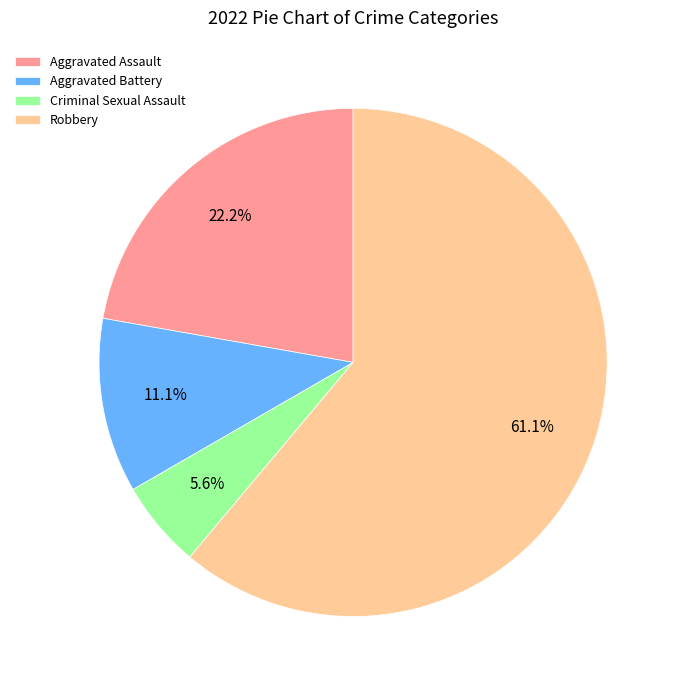

How many segments does this pie chart have?

4